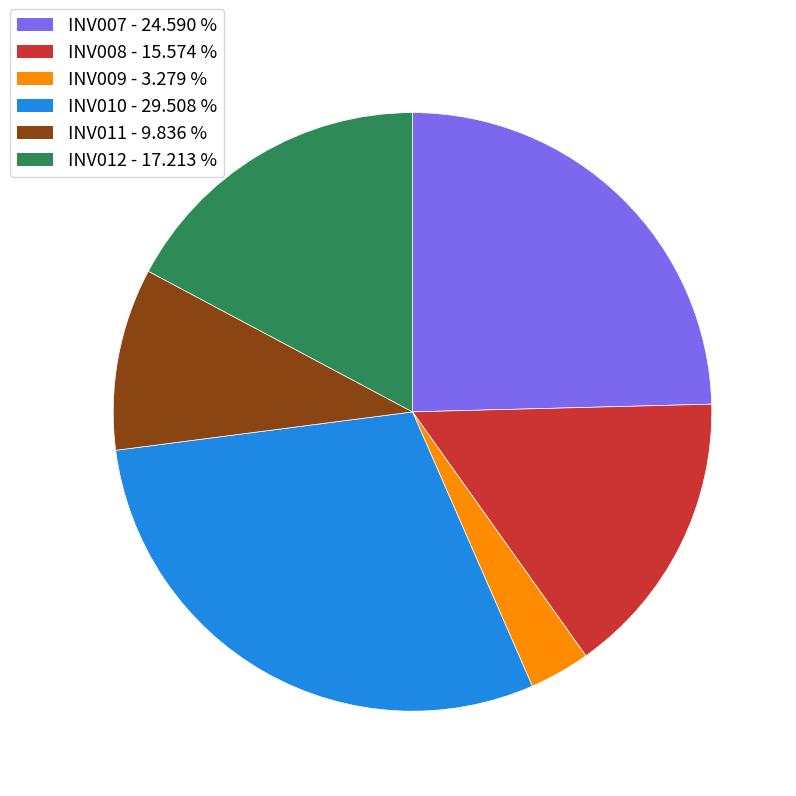

Is the sum of INV011 and INV008 greater than half?

No